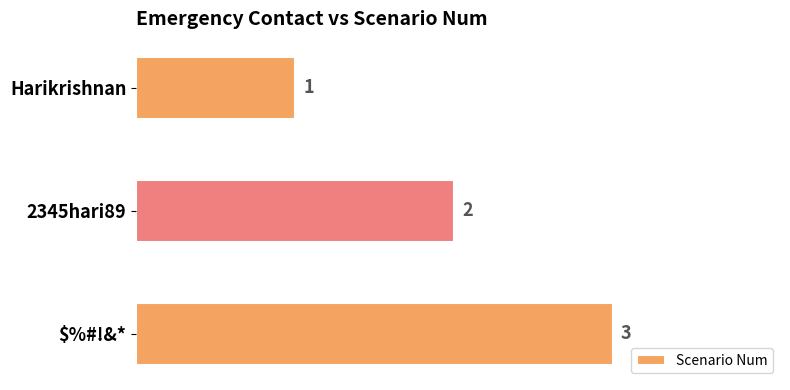

Rank the categories by value from lowest to highest.

Harikrishnan, 2345hari89, $%#!&*